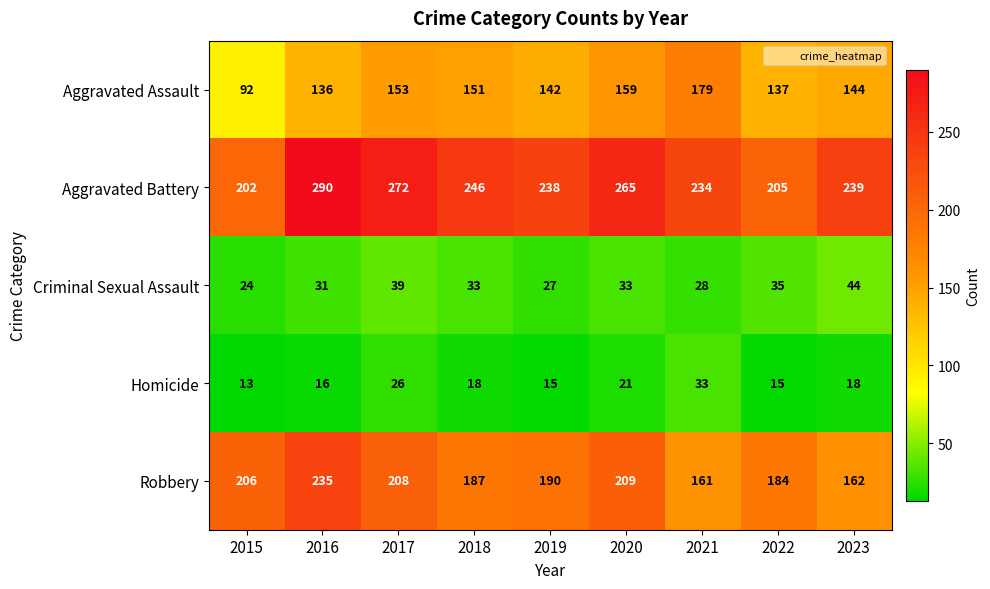

What is the difference between the second highest and second lowest values in the Homicide series?

11